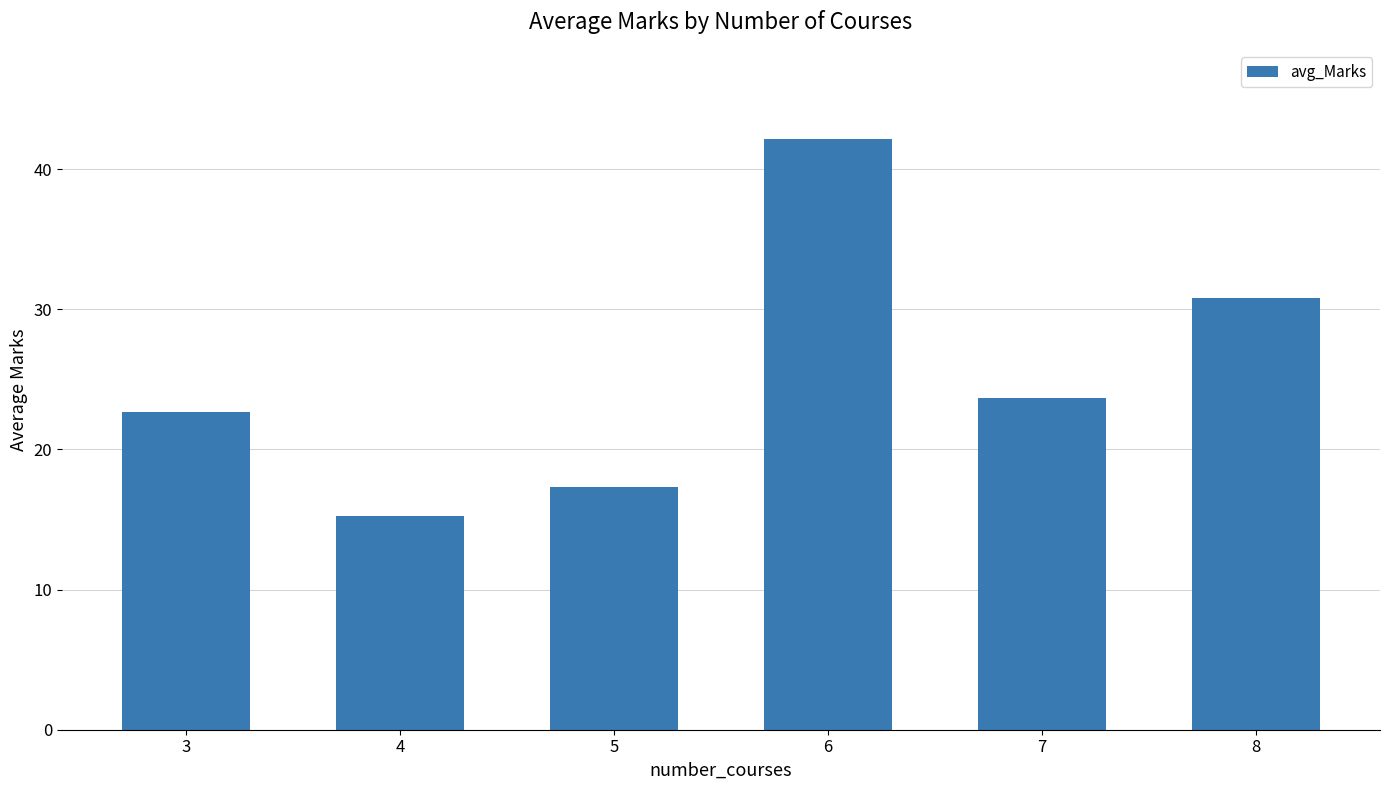

What is the value of the 3rd bar from the left?

17.3